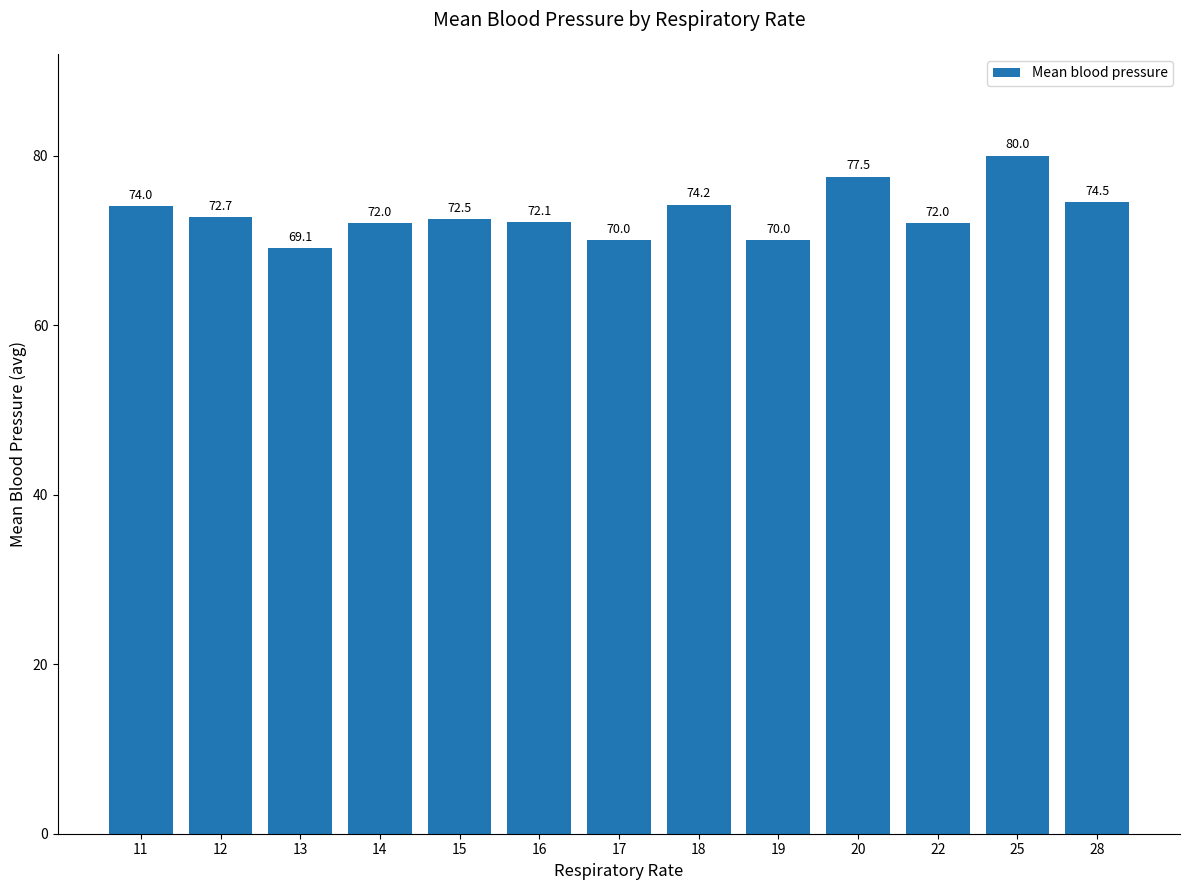

Which label corresponds to the largest value in the chart?

25